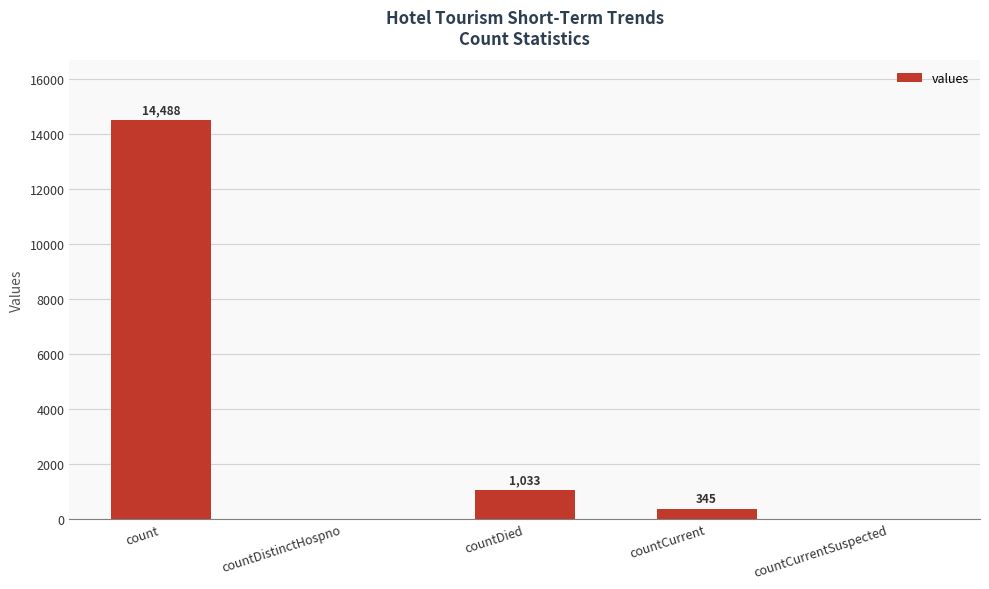

At which label is the value closest to 7244?

countDied